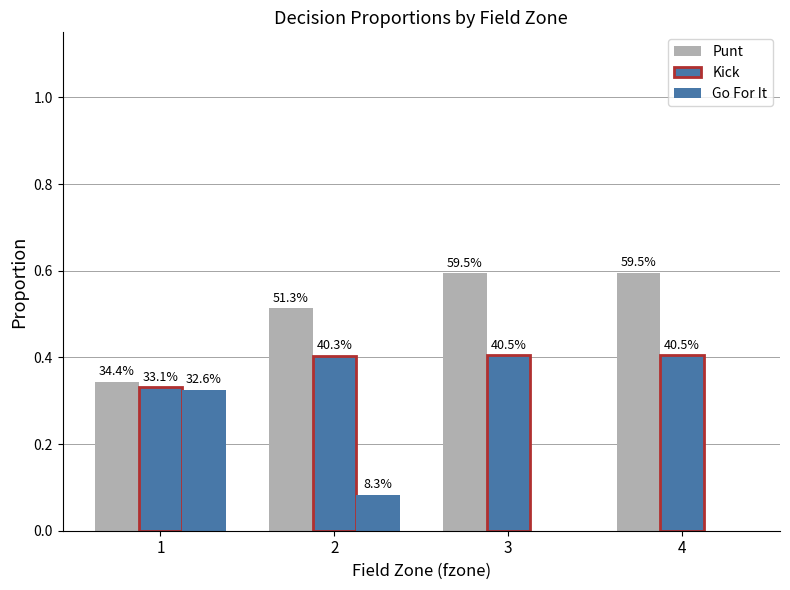

Between 1 and 2, which series saw the biggest shift?

Go For It